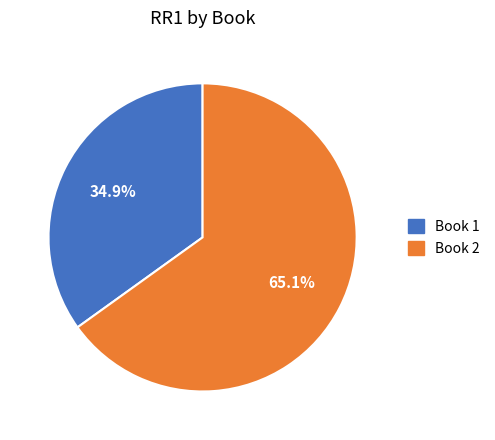

Is Book 2 the majority of the pie?

Yes